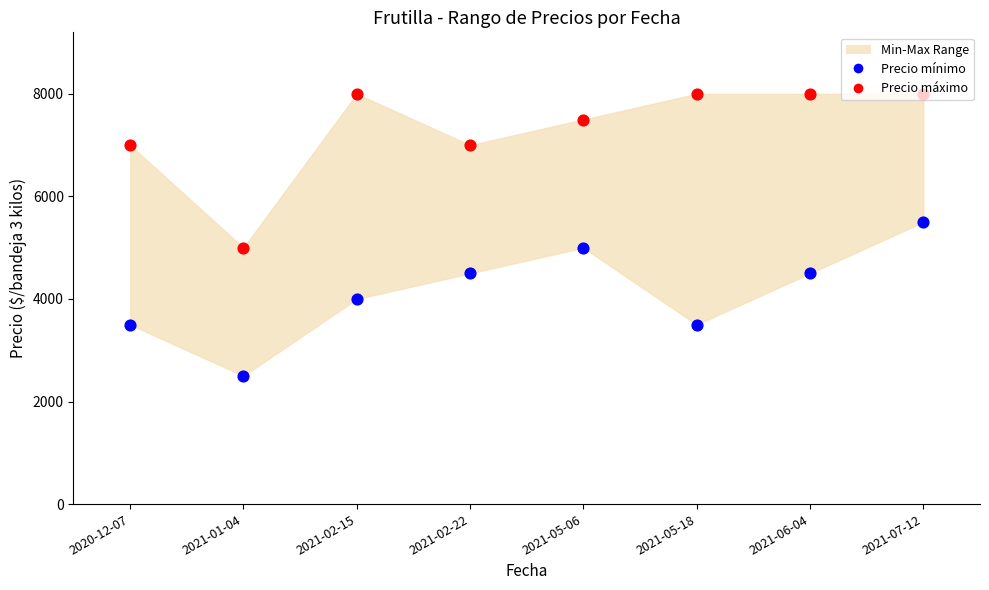

At which category is the sum across all series the highest?

2021-07-12